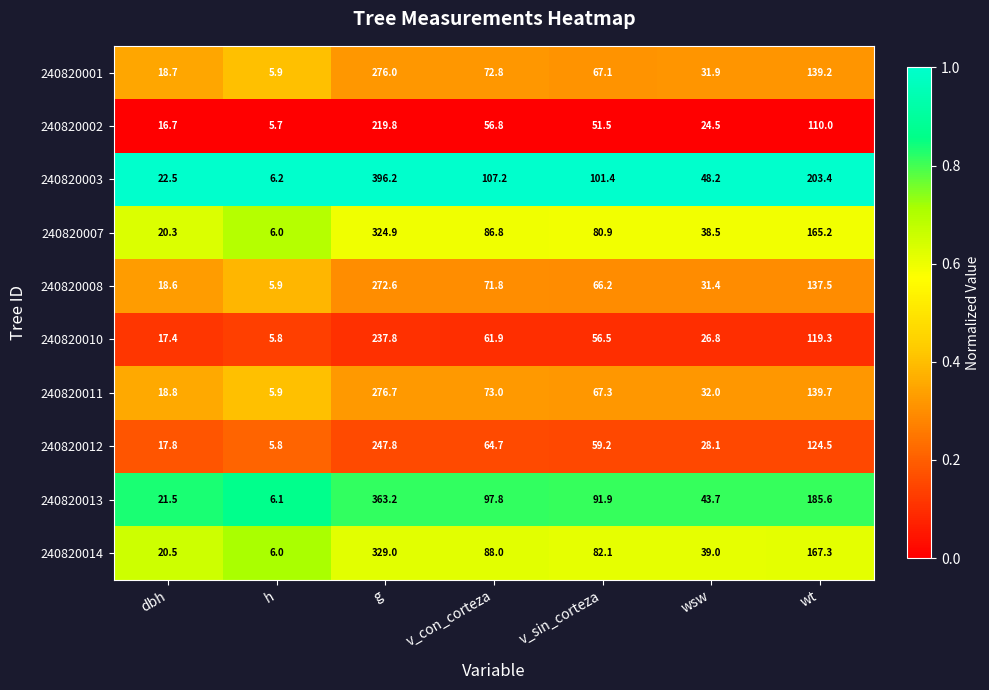

The value of 240820013 at wsw is 43.7. True or false?

True